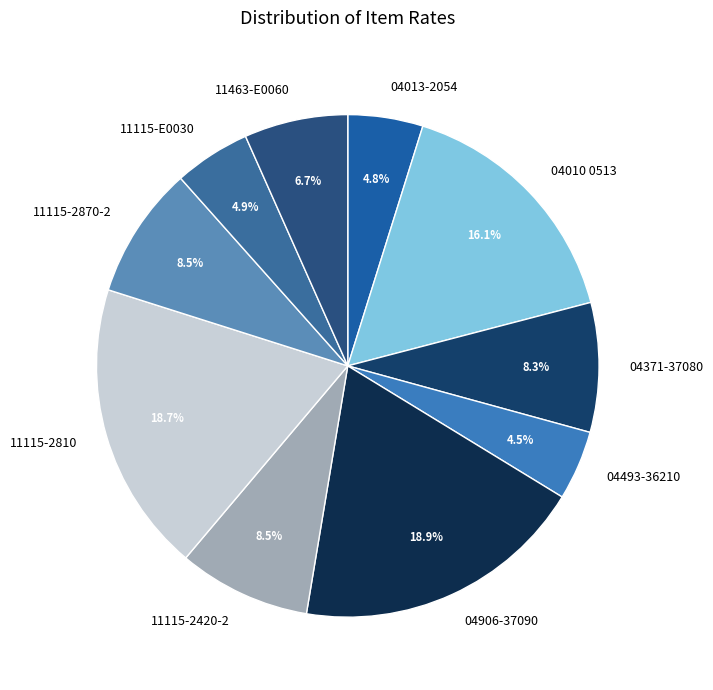

Is there any slice that represents more than half of the pie?

No